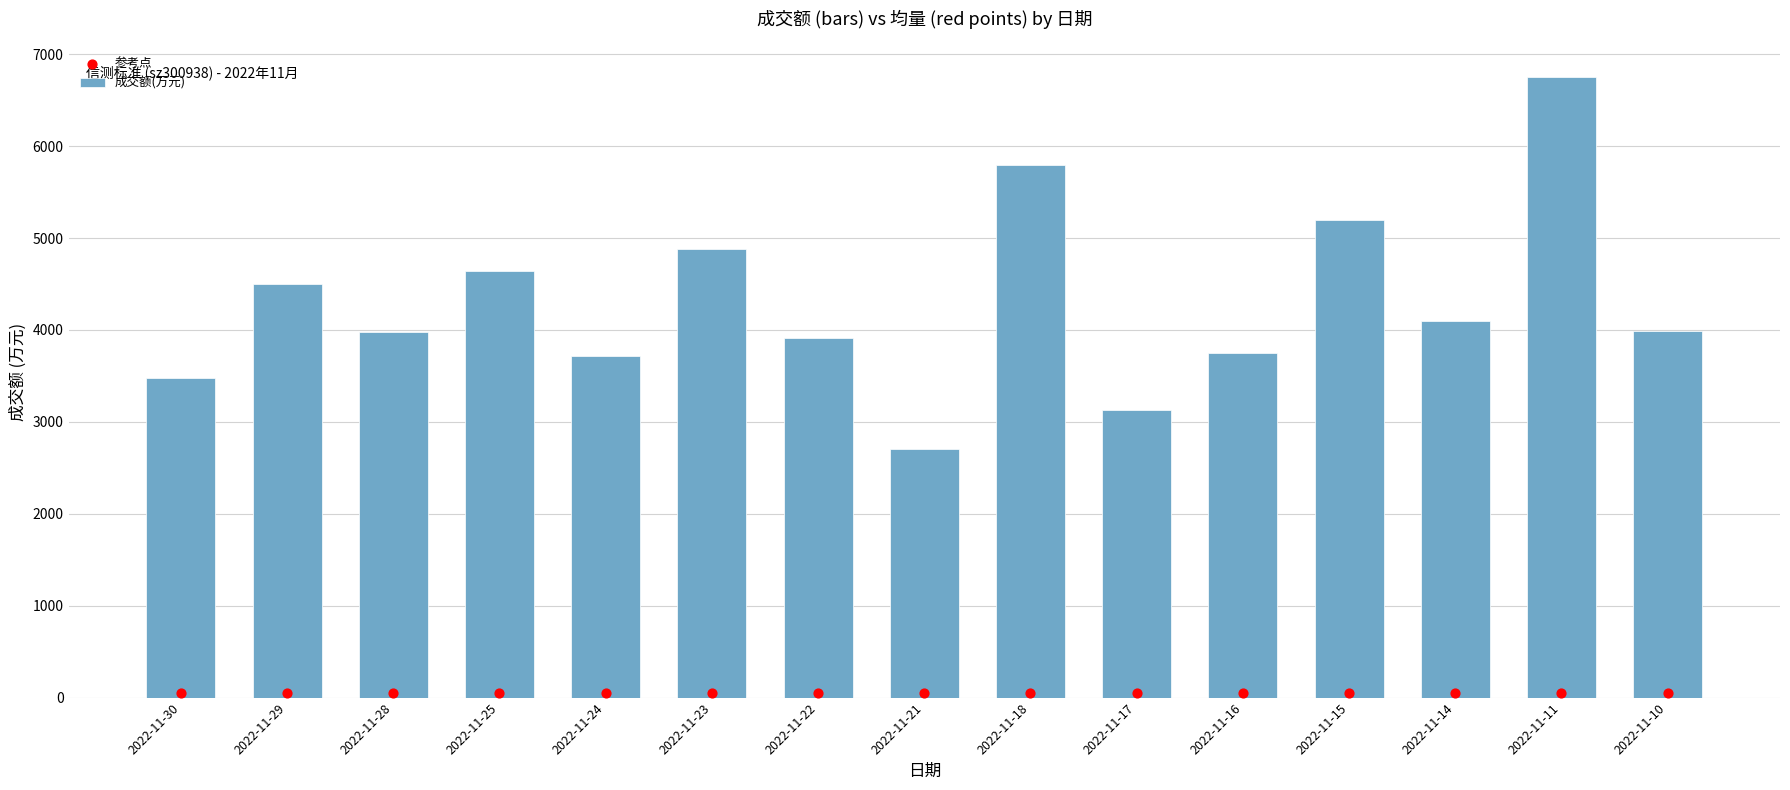

What is the total value across all series at 2022-11-23?

4932.2